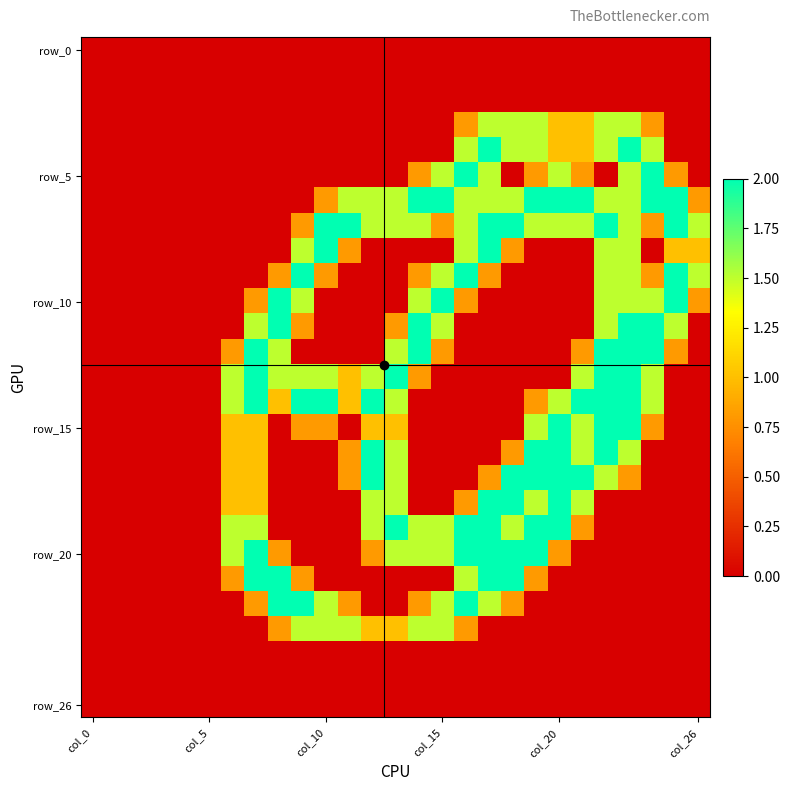

How many data points does each series have?

27